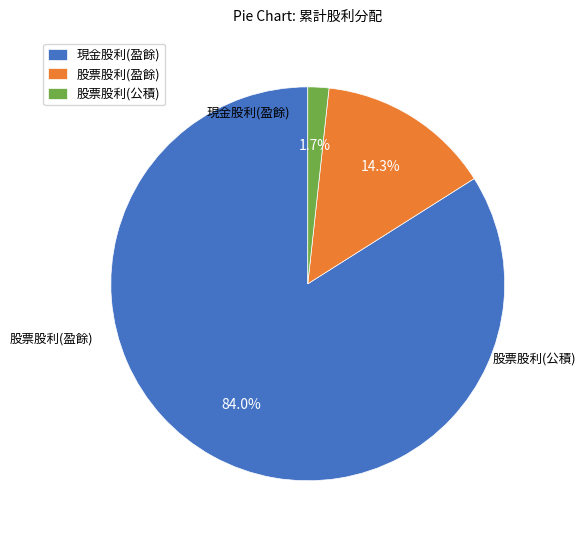

What percentage is NOT represented by 股票股利(盈餘)?

85.7%